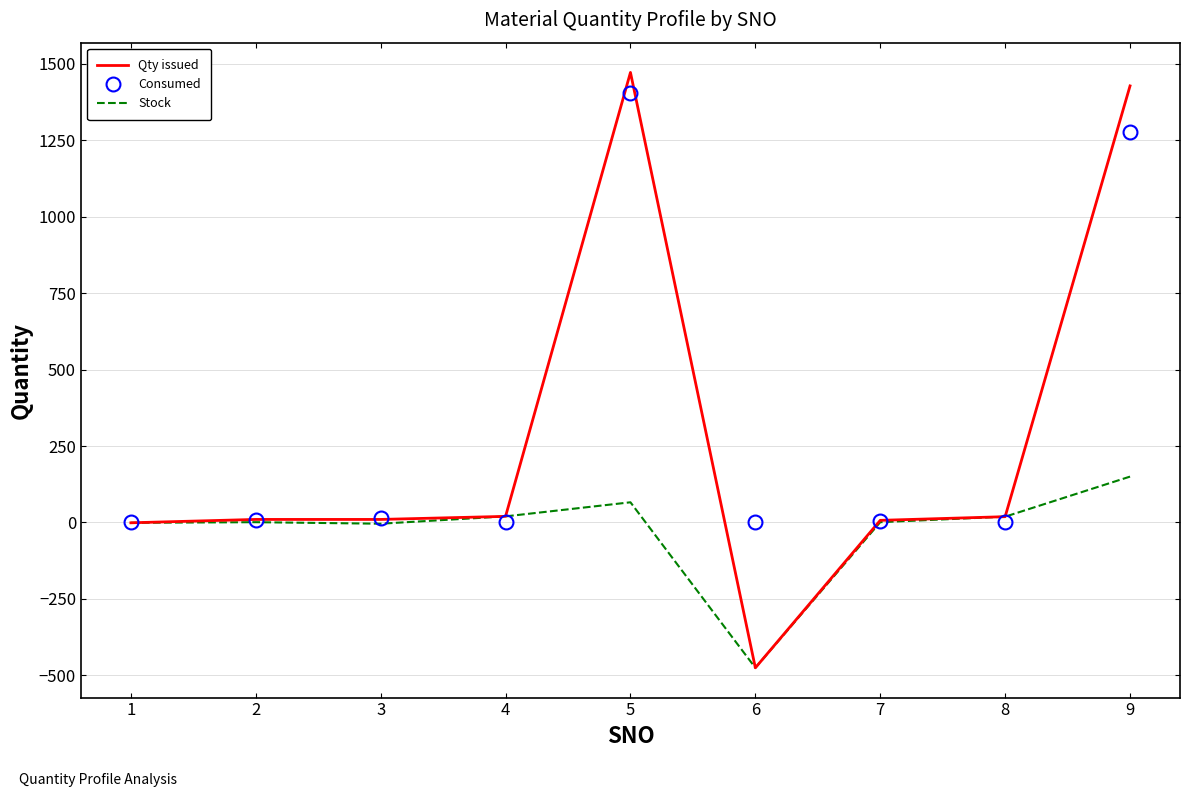

What is the greatest value displayed?

1471